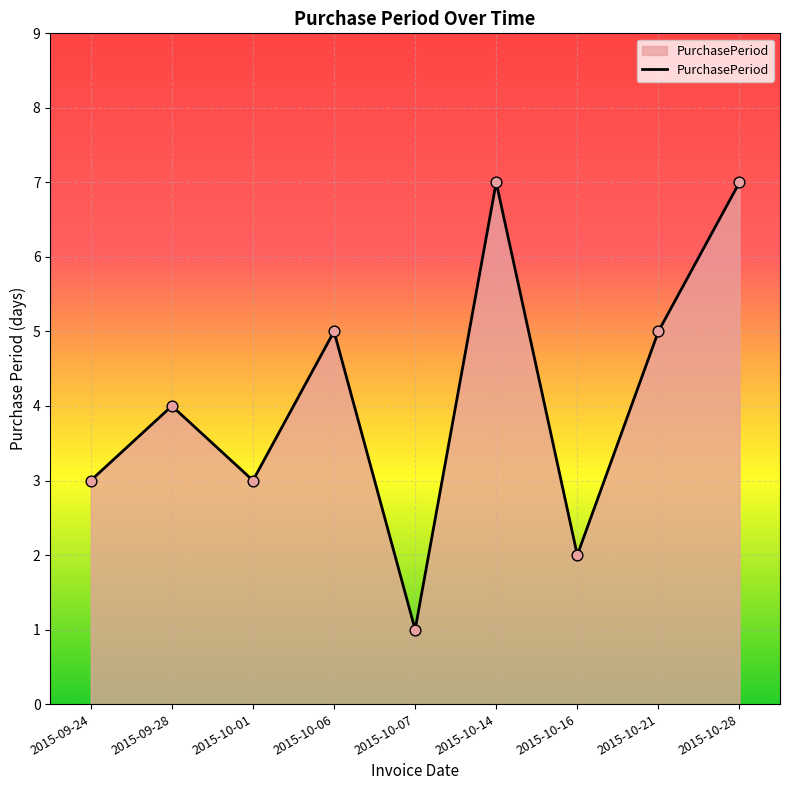

What is the ratio of the value at 2015-09-24 to the value at 2015-10-07?

3.0